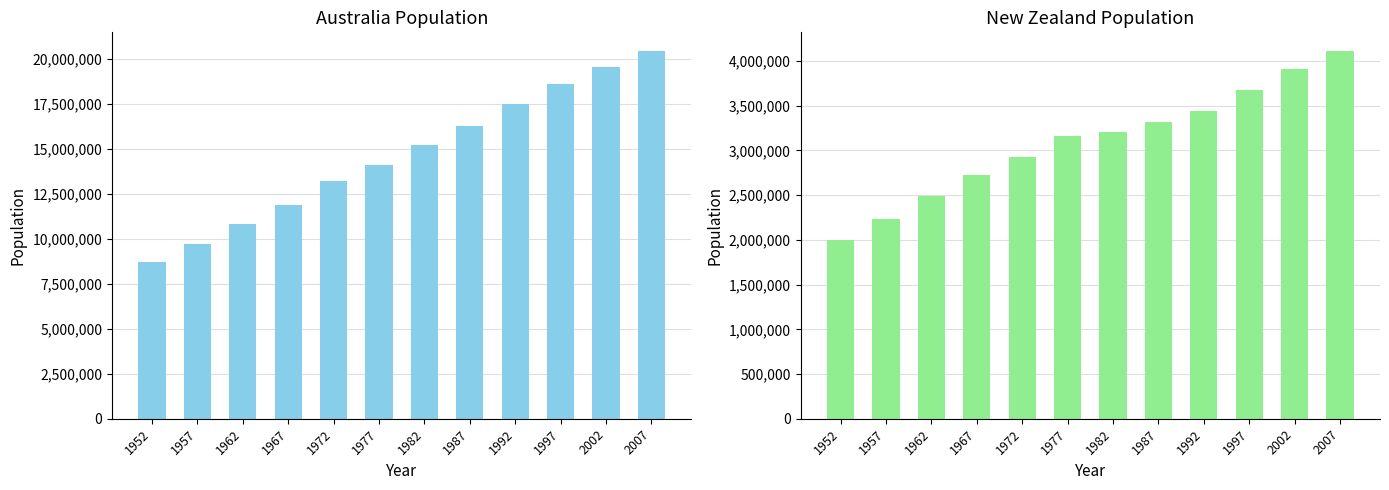

What is the total value across all series at 2007?

24549947